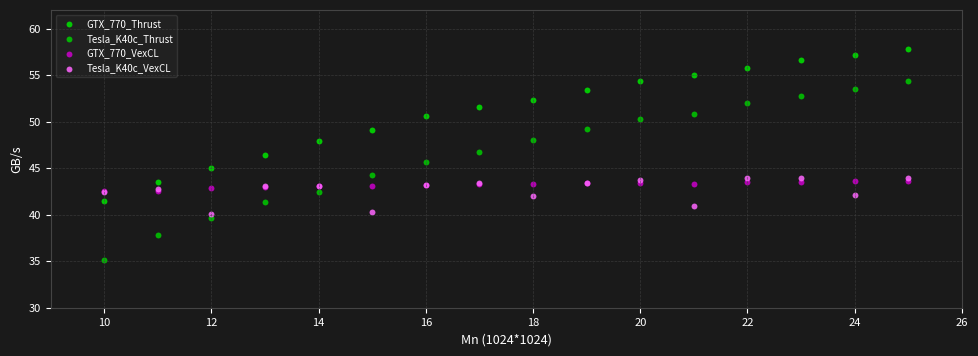

Which series reaches the minimum Y coordinate?

Tesla_K40c_Thrust